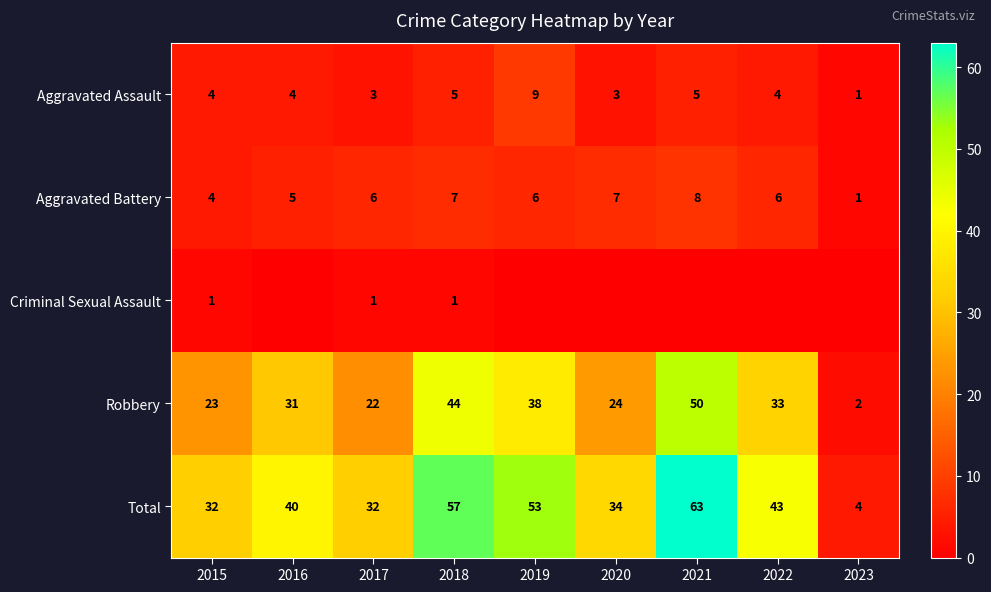

What is the highest value of the Robbery series?

50